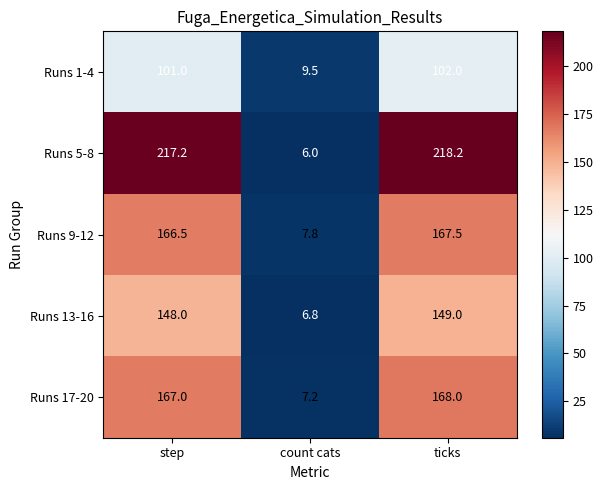

At which label does Runs 17-20 reach its minimum?

count cats